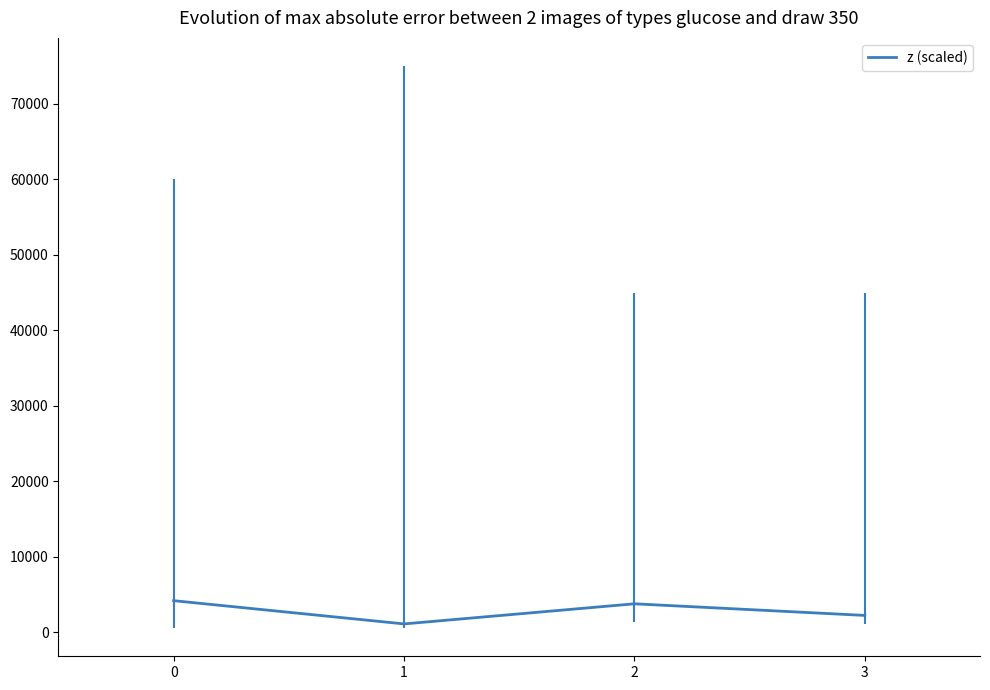

What is the value of the 3rd point from the left?

3790